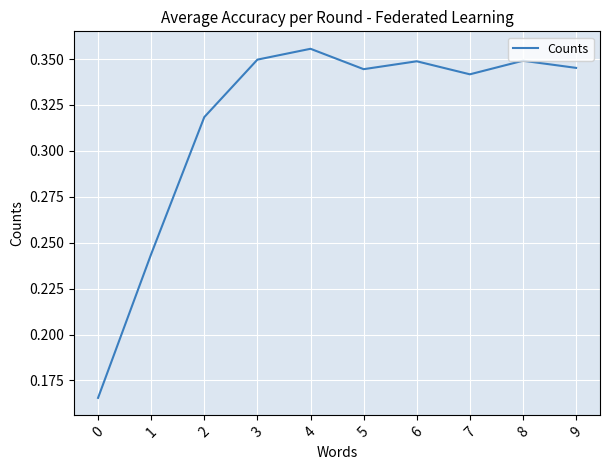

Between 1 and 9, which is larger?

9